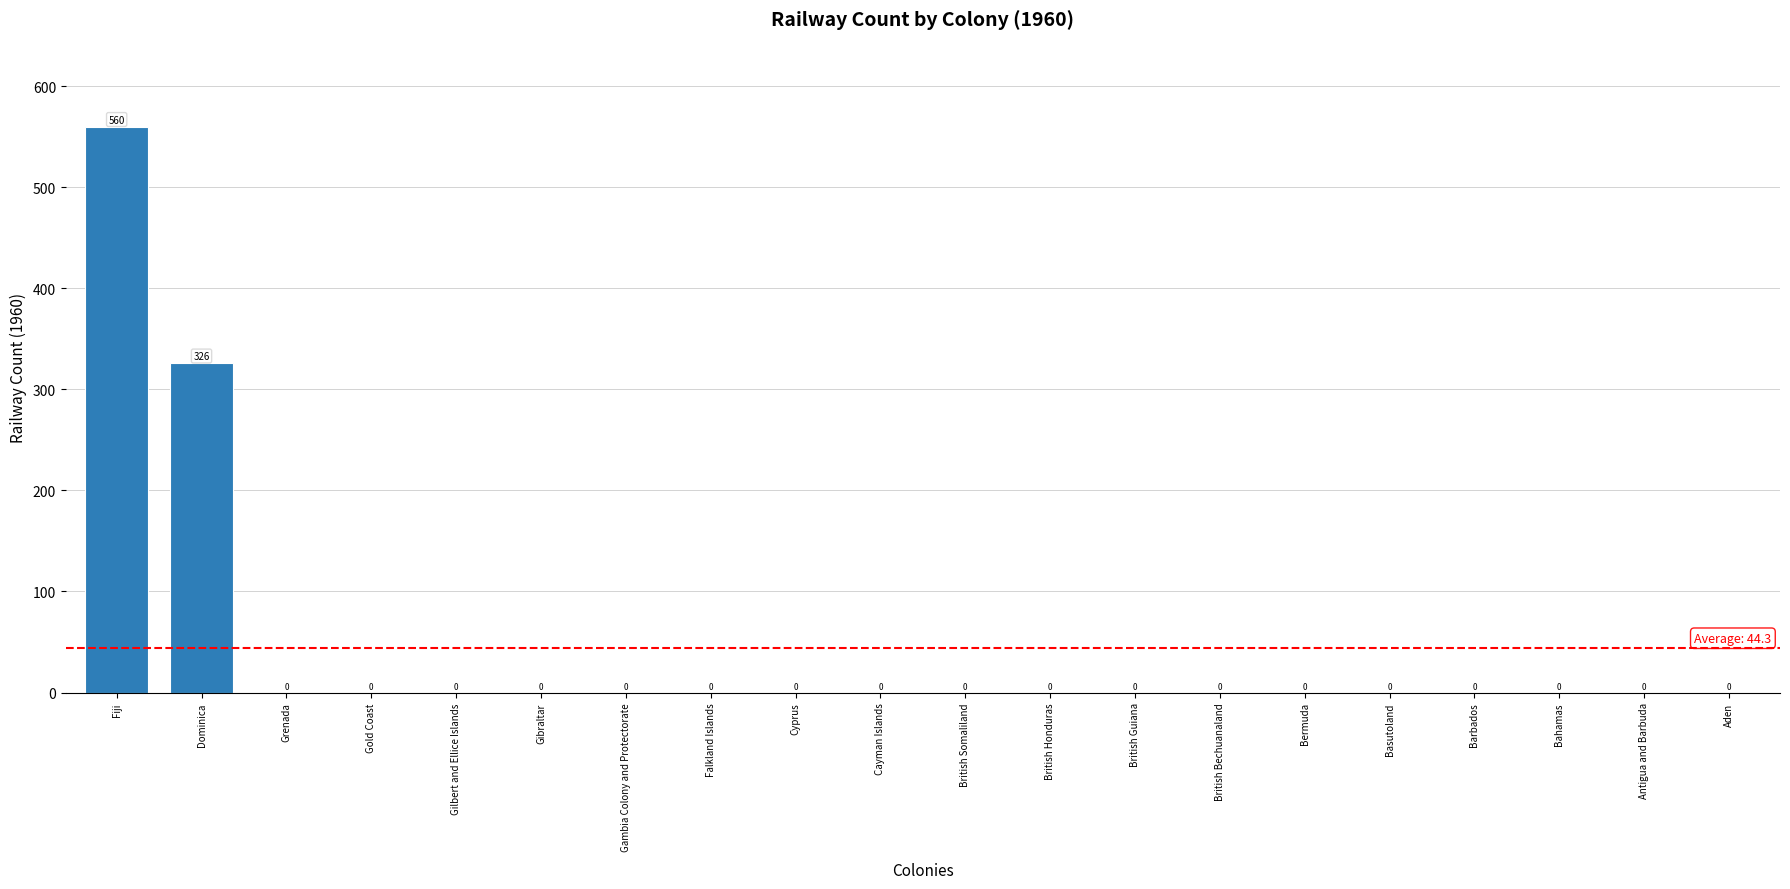

How many series are shown in this chart?

1